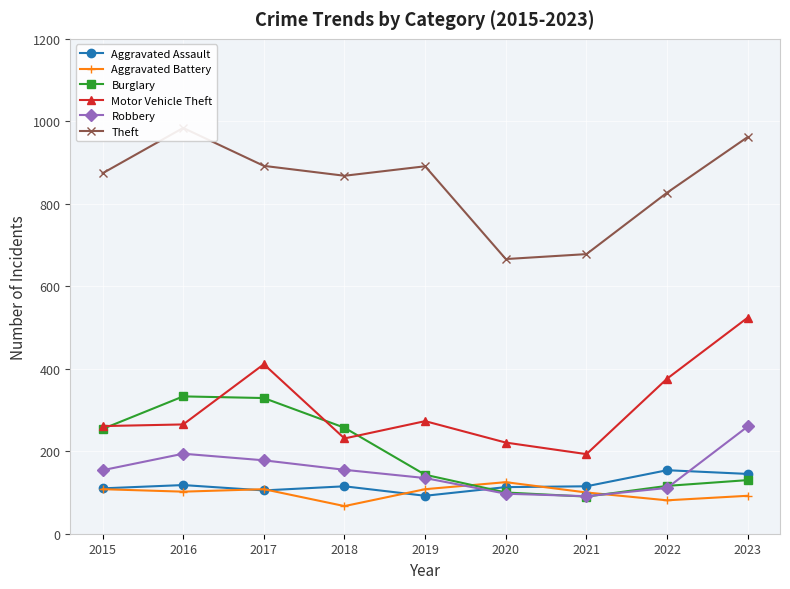

List the labels in order of Aggravated Battery value, smallest first.

2018, 2022, 2023, 2021, 2016, 2015, 2017, 2019, 2020